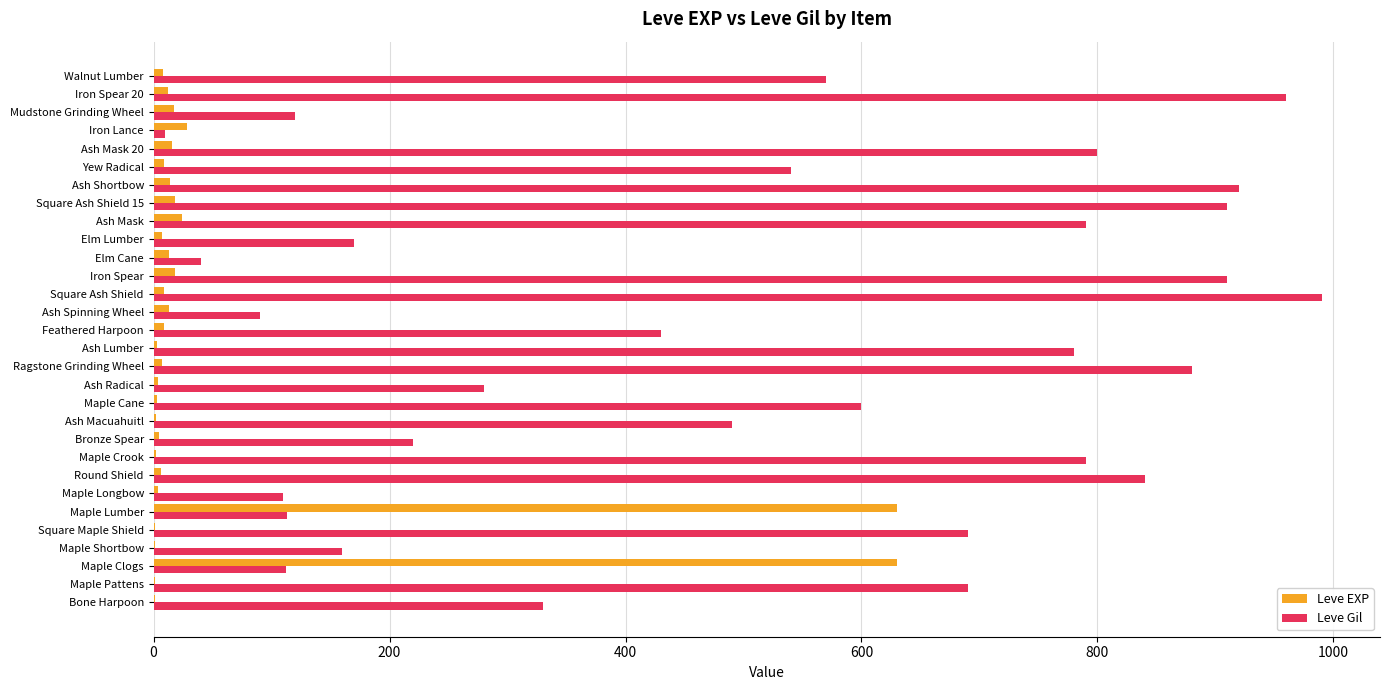

Which label corresponds to the largest value in the chart?

Square Ash Shield